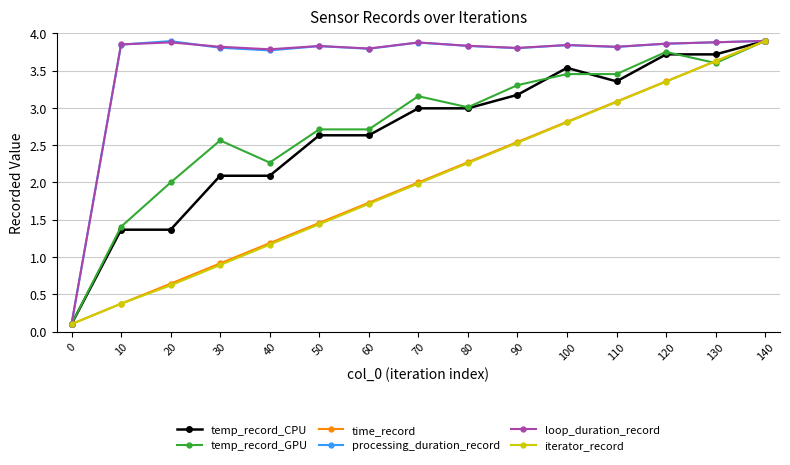

Is the value of loop_duration_record at 130 greater than the value of time_record at 110?

Yes